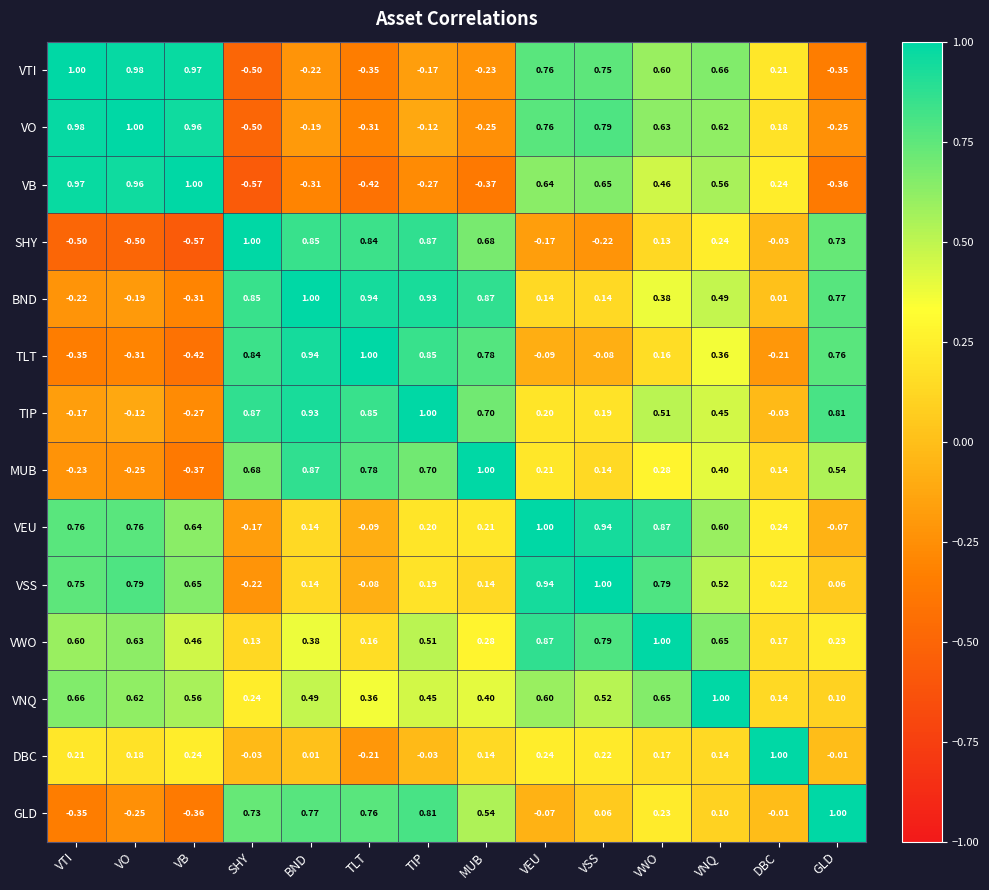

Which category has the highest value in the VB series?

VB